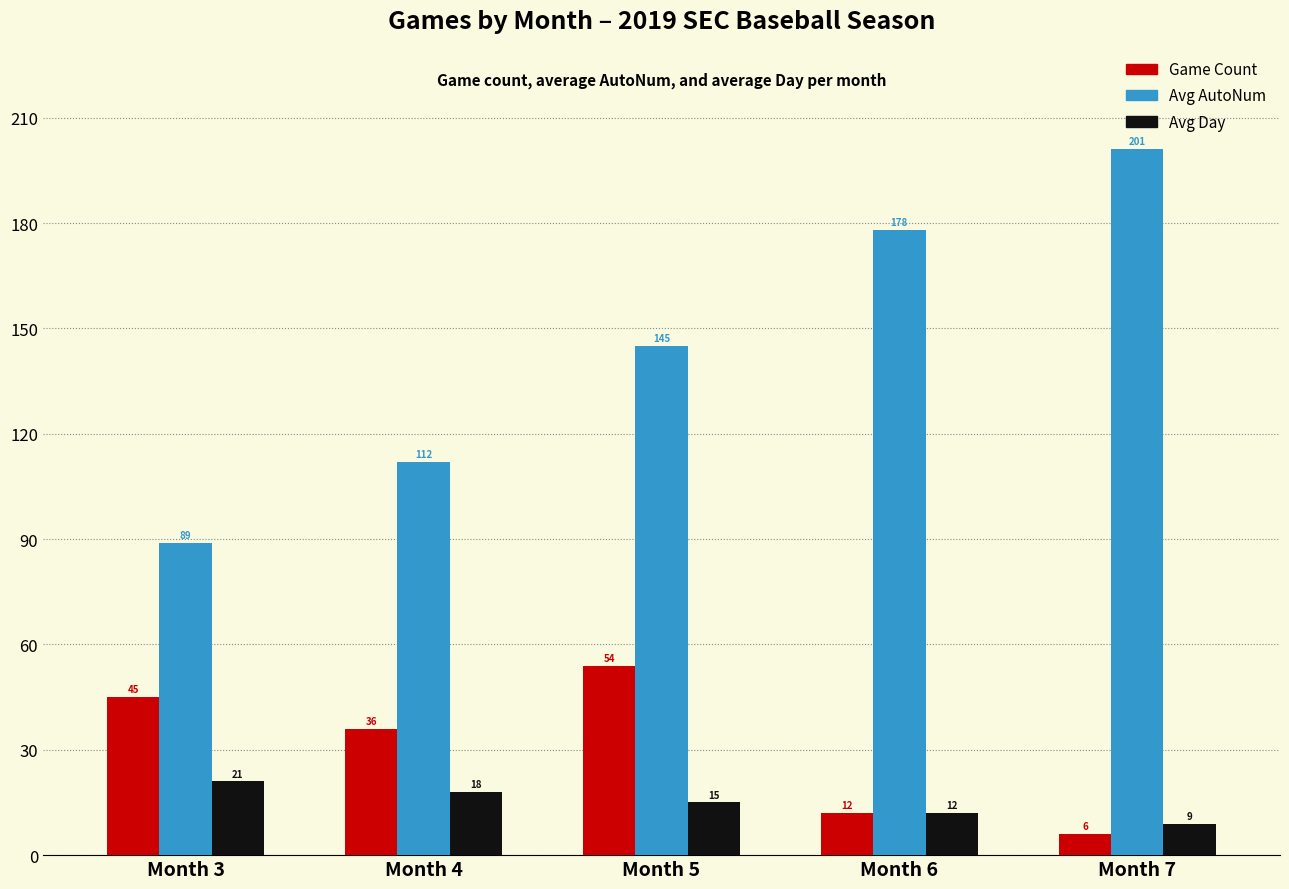

What value does the Game Count series have at Month 4, to the nearest 5?

35